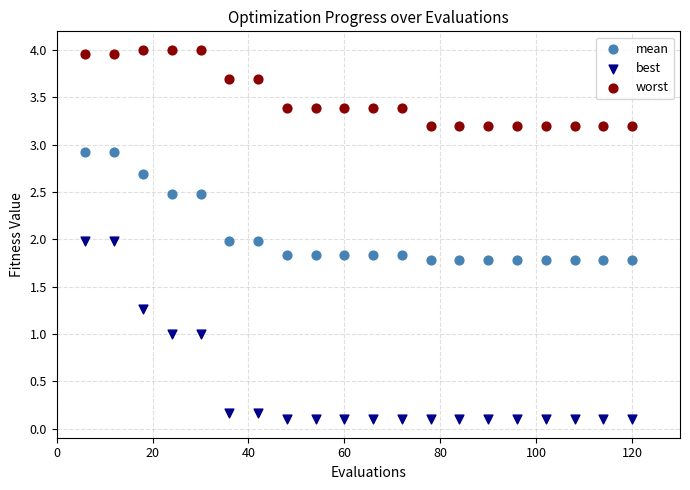

Which series contains the highest Y value?

worst